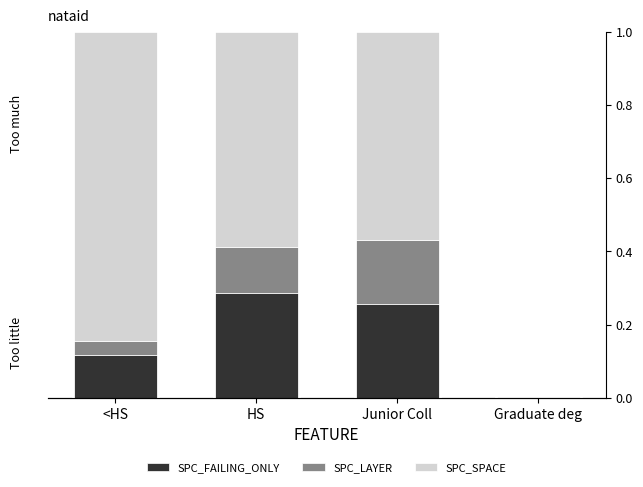

What is the label of the 3rd bar from the left?

Junior Coll